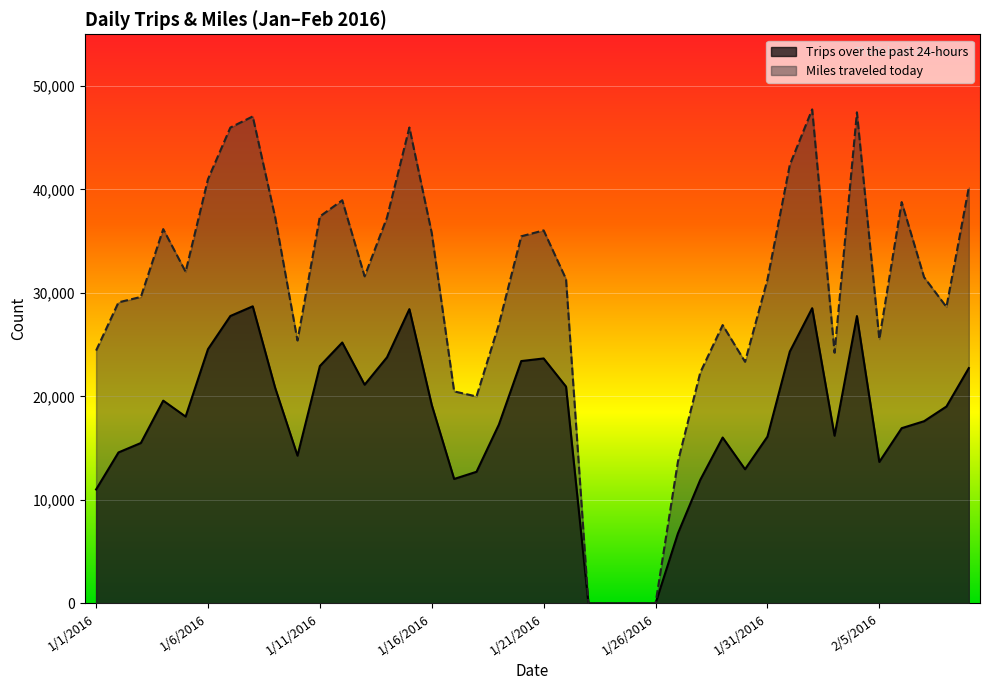

True or false: Miles traveled today has more than 0 interior local peaks.

True